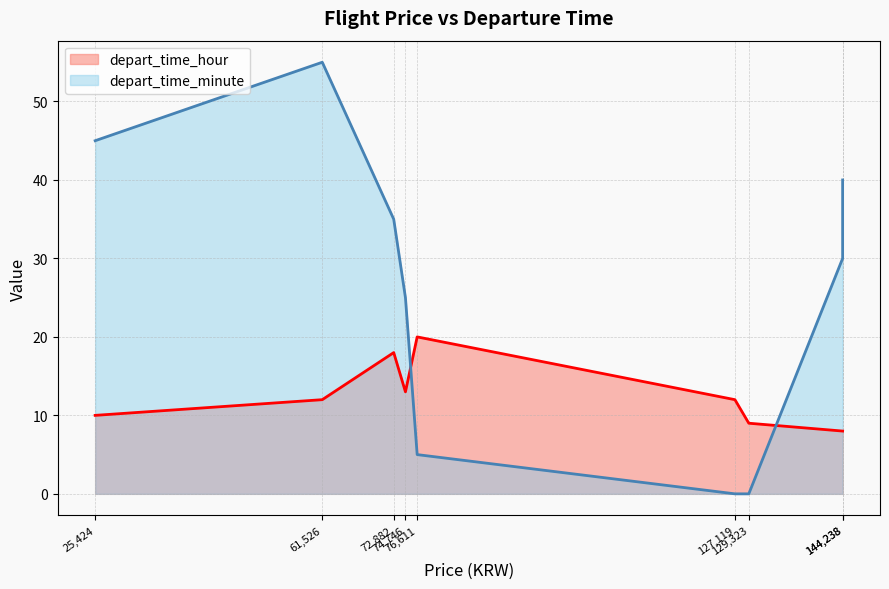

How many lines are shown in the chart?

2